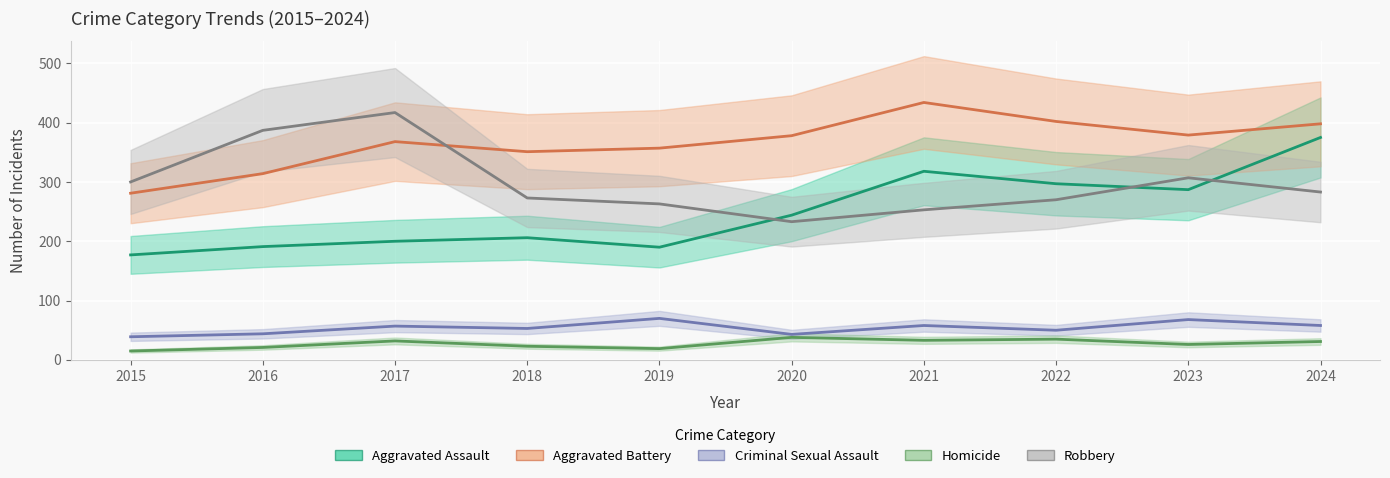

Rank the series by their maximum value, from highest to lowest.

Aggravated Battery, Robbery, Aggravated Assault, Criminal Sexual Assault, Homicide